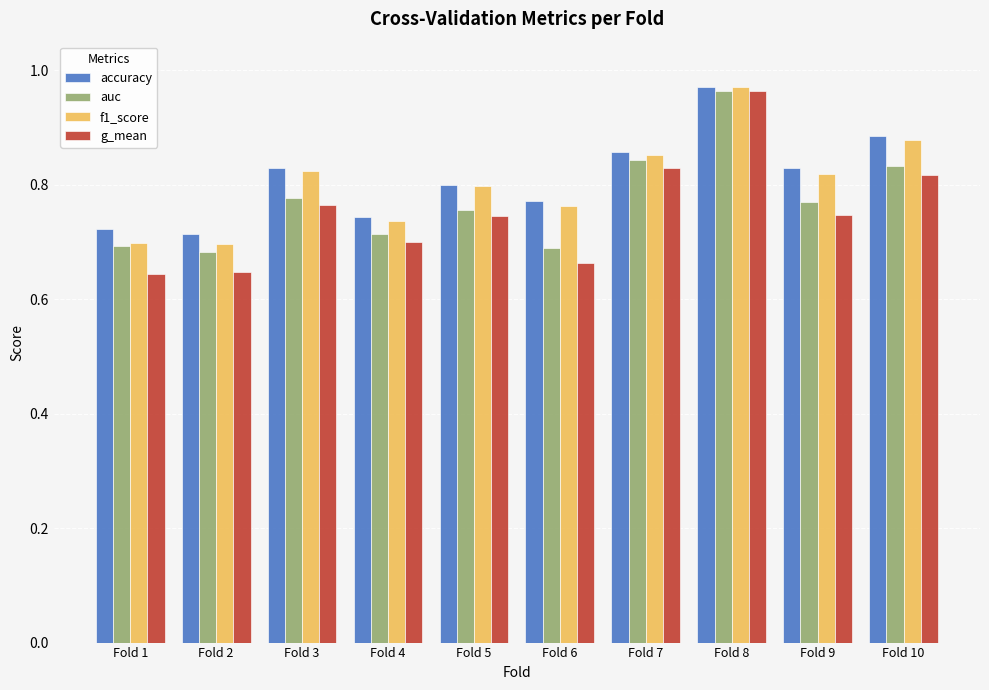

What is the difference between the second highest and minimum values in the auc series?

0.2